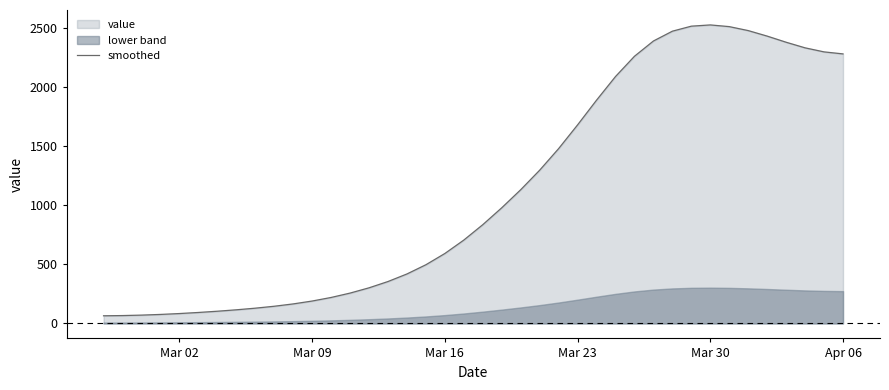

How many points are higher than both their immediate neighbors (excluding endpoints)?

1